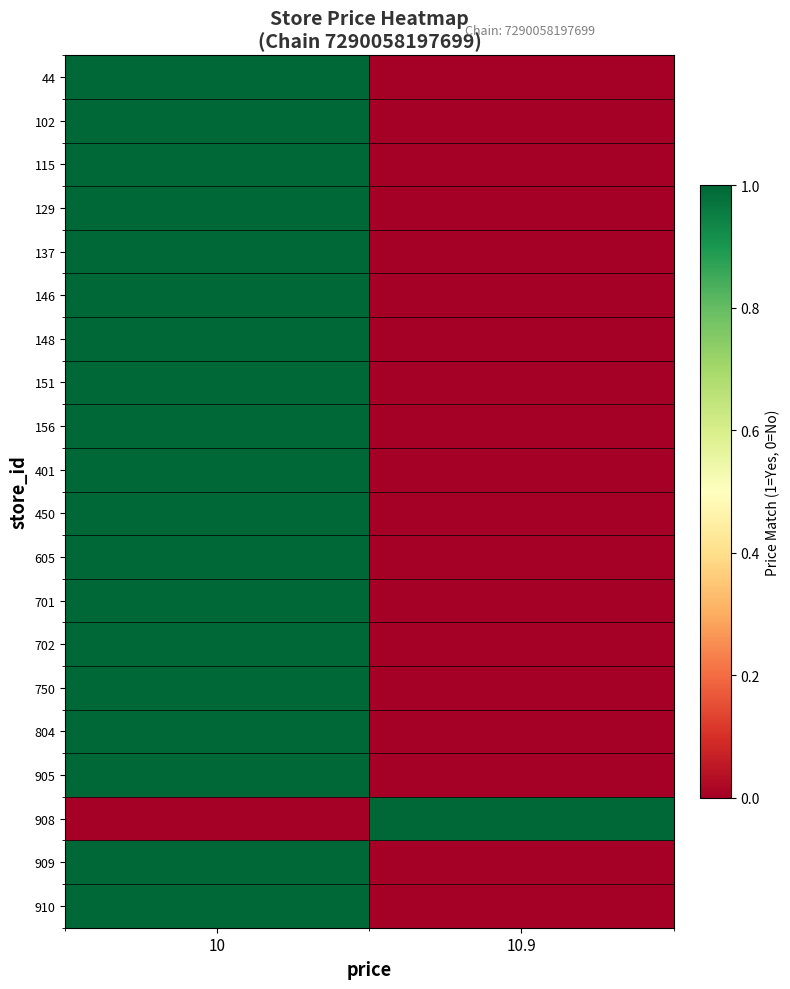

Which label corresponds to the smallest value in the chart?

10.9